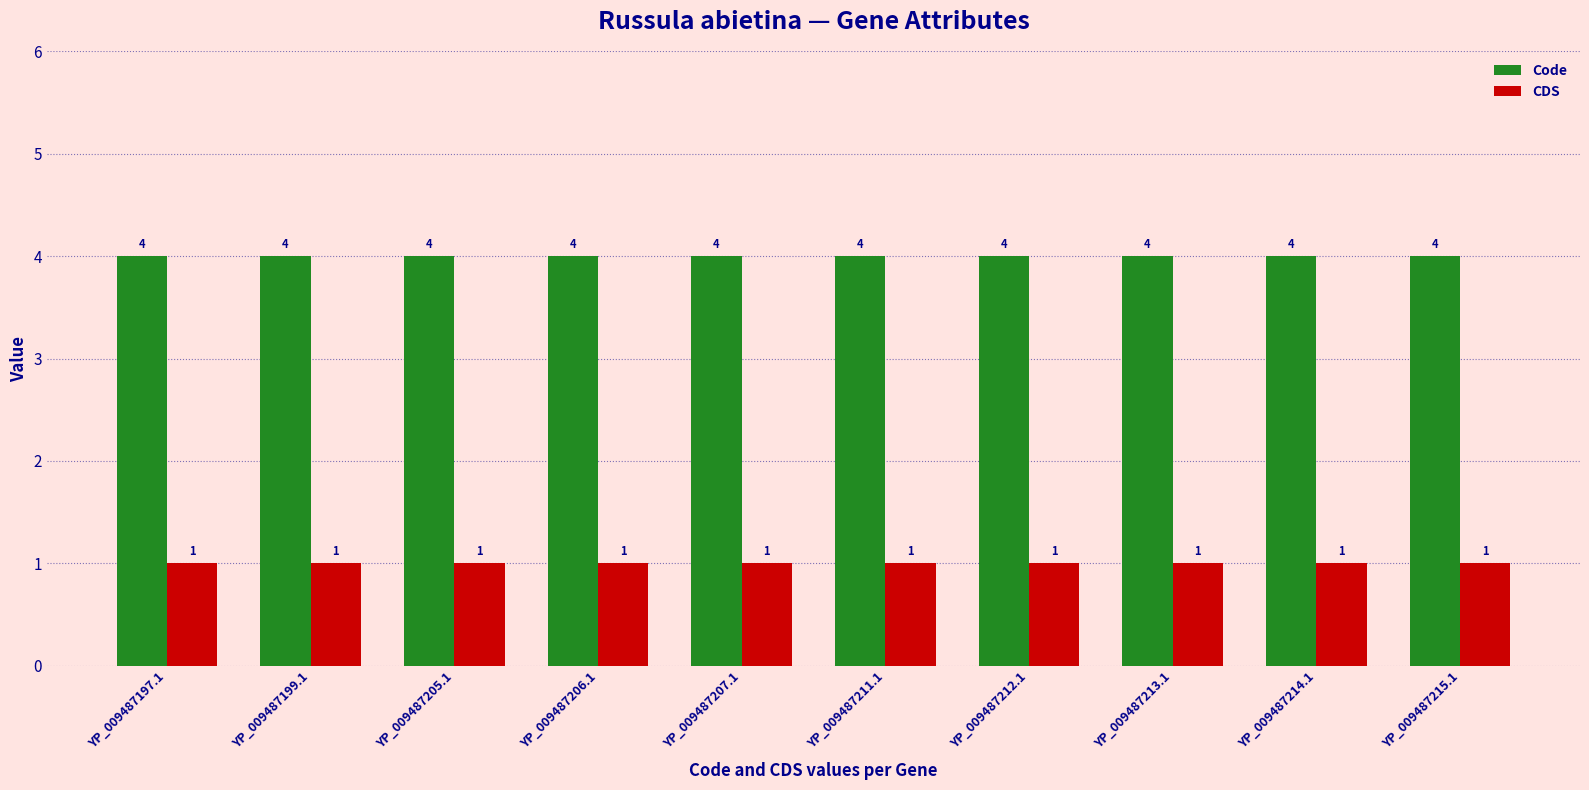

What position from the right is YP_009487197.1?

10